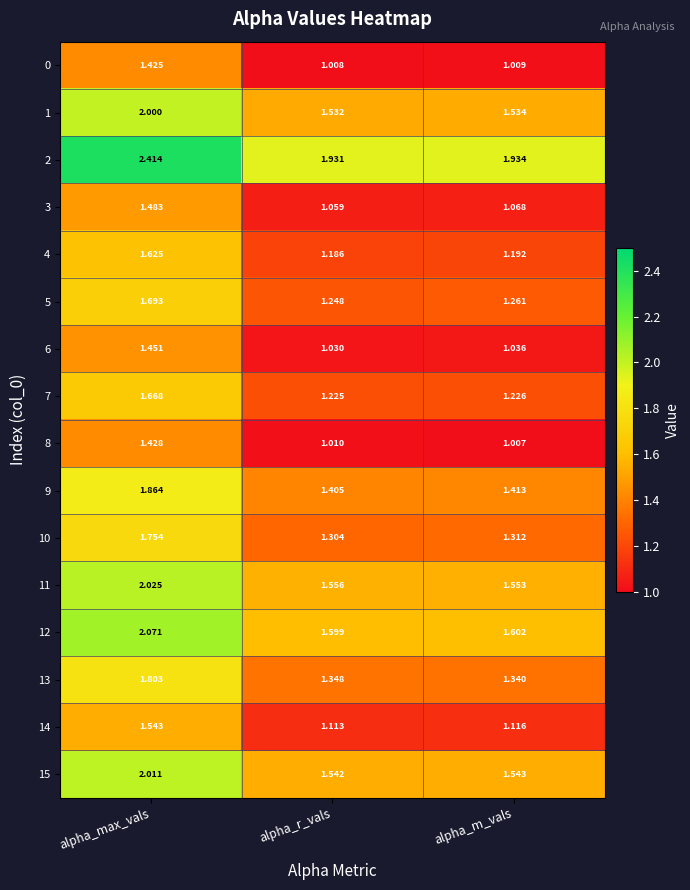

Which label corresponds to the largest value in the chart?

alpha_max_vals